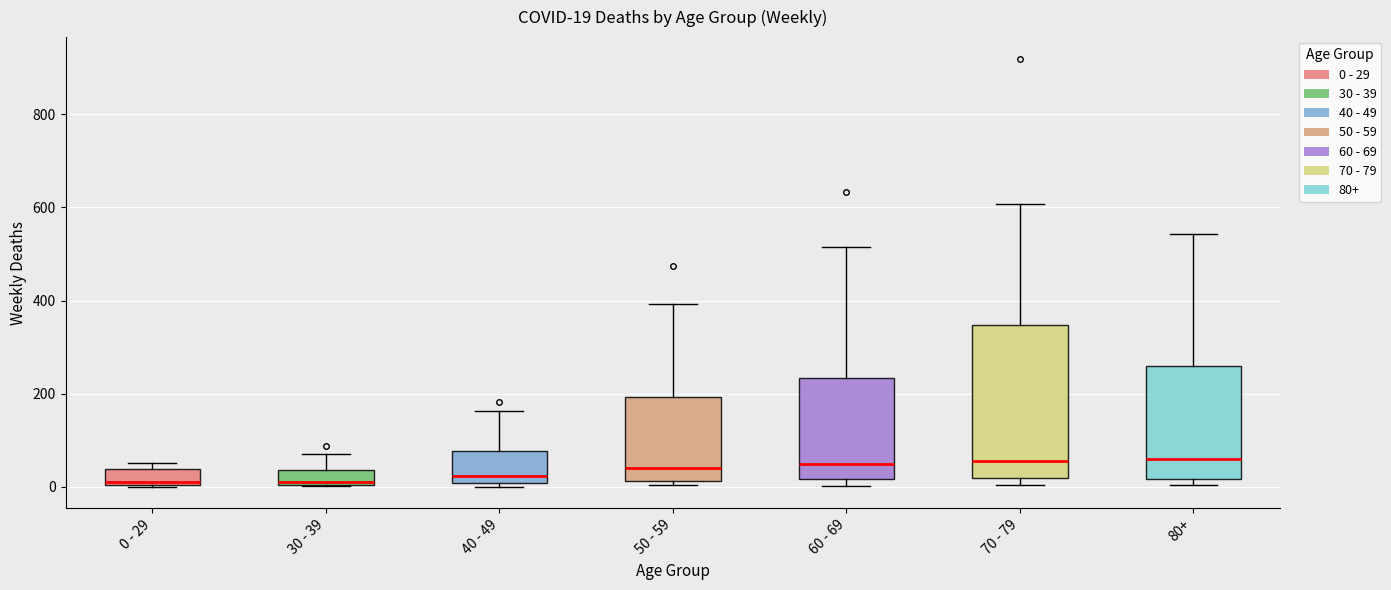

Comparing the boxes themselves (not the whiskers), which one is the tallest?

70 - 79